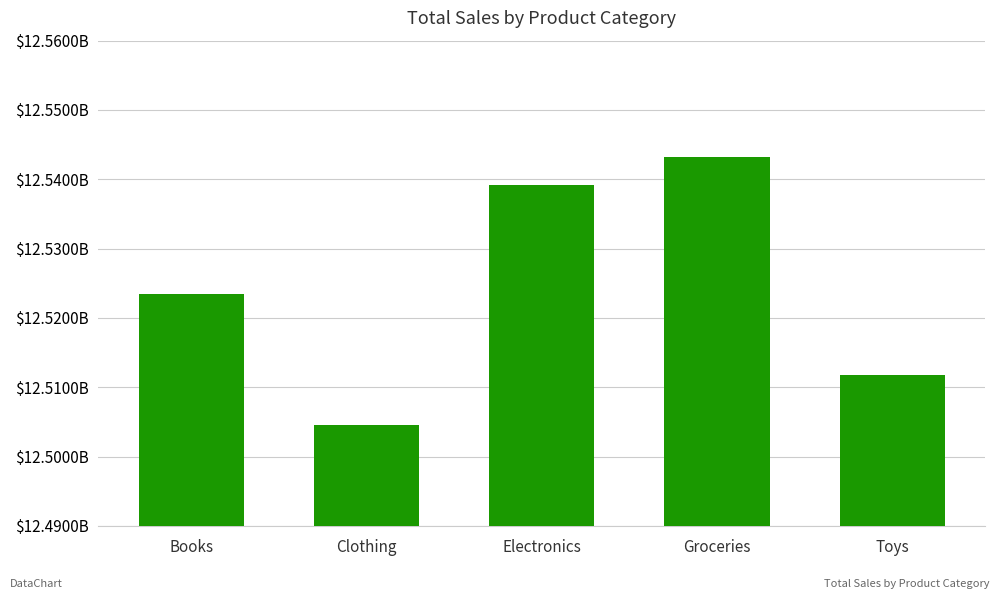

Reading left to right, transcribe all the data shown in this chart.

Books=12523448218.0	Clothing=12504489802.6	Electronics=12539242271.1	Groceries=12543193236.5	Toys=12511697650.8